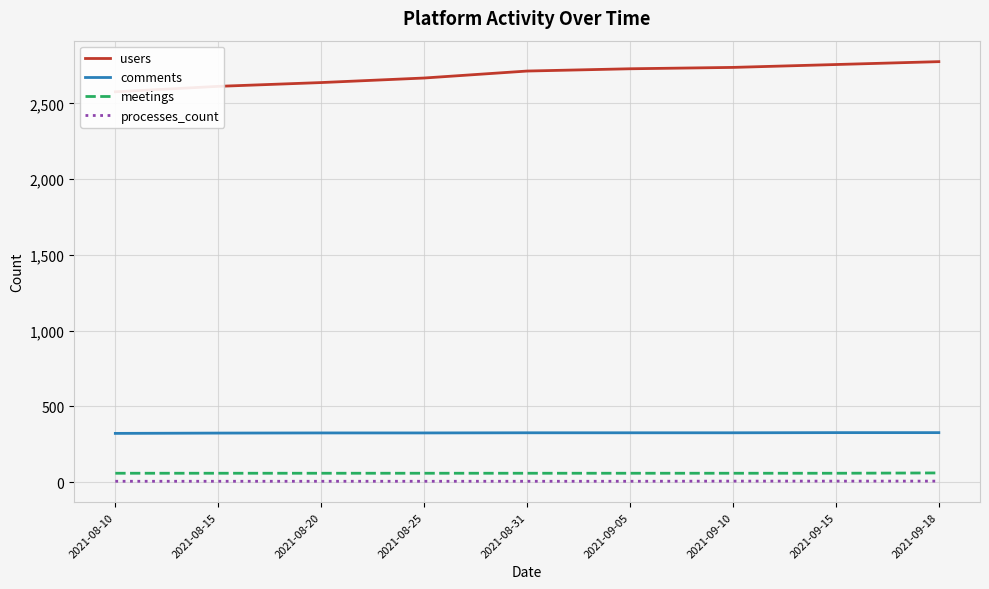

Which series has the largest range (max minus min)?

users